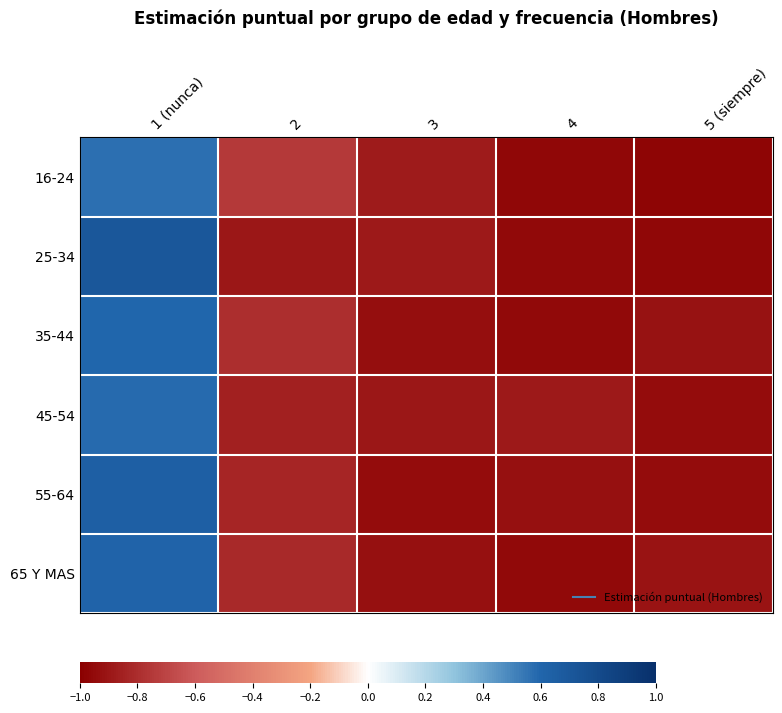

Between 2 and 4, which series saw the biggest shift?

16-24